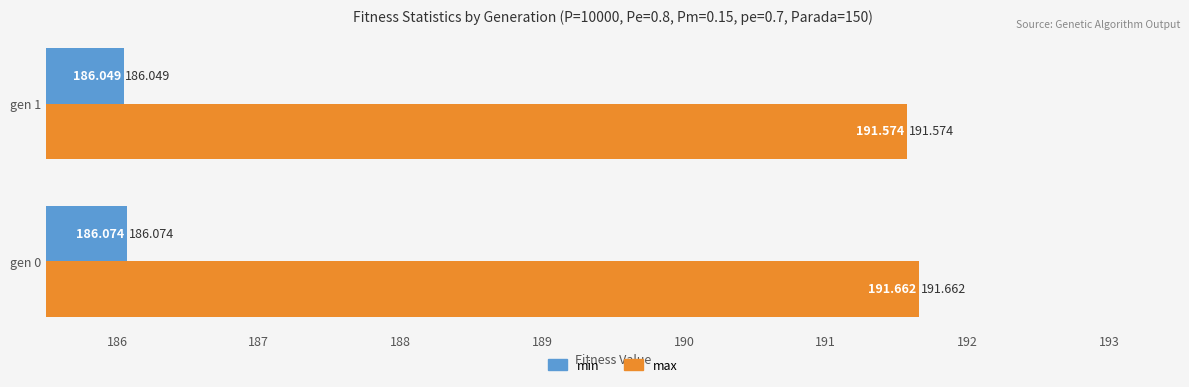

At gen 1, list the series in order from largest to smallest.

max, min